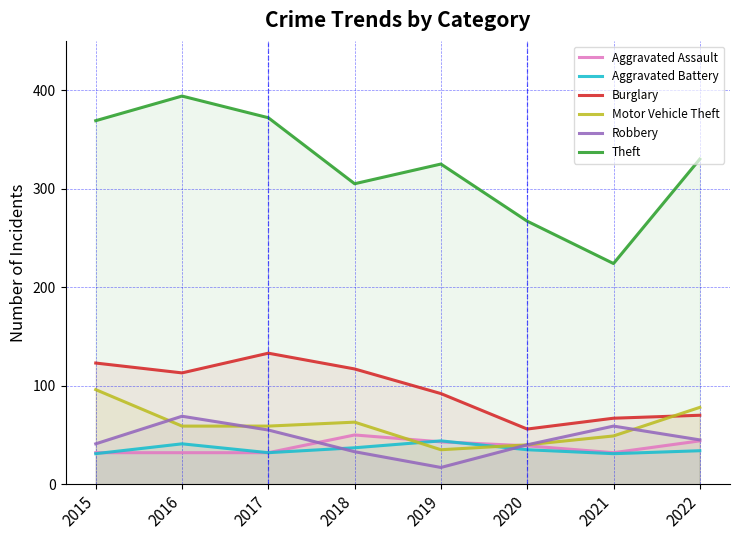

Which label corresponds to the largest value in the chart?

2016